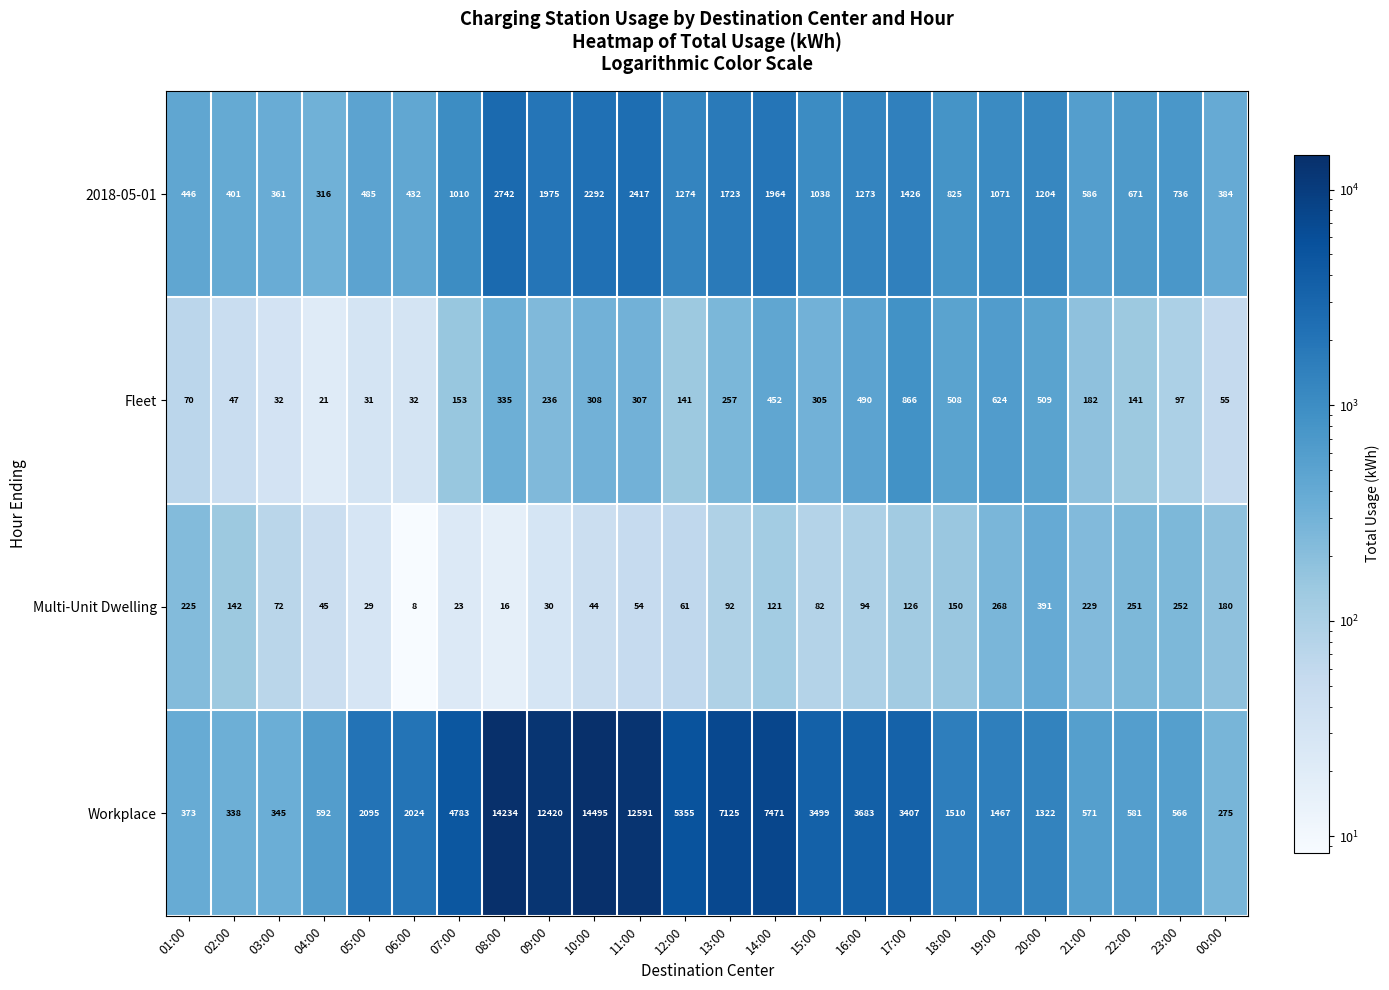

What is the sum of the Fleet values at 15:00 and 09:00?

541